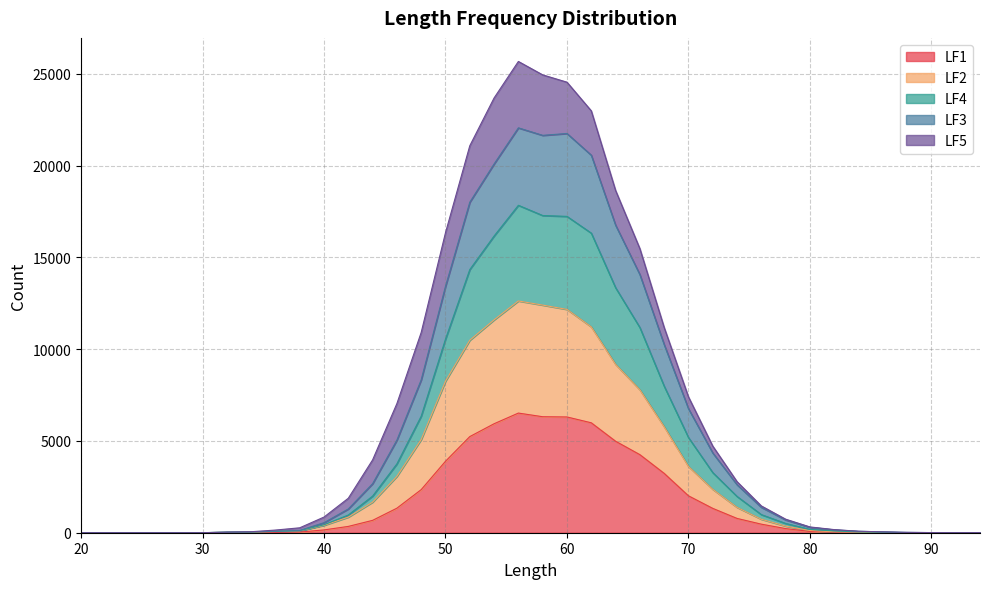

What is the value of the LF3 point at the 29th from the left?

1385